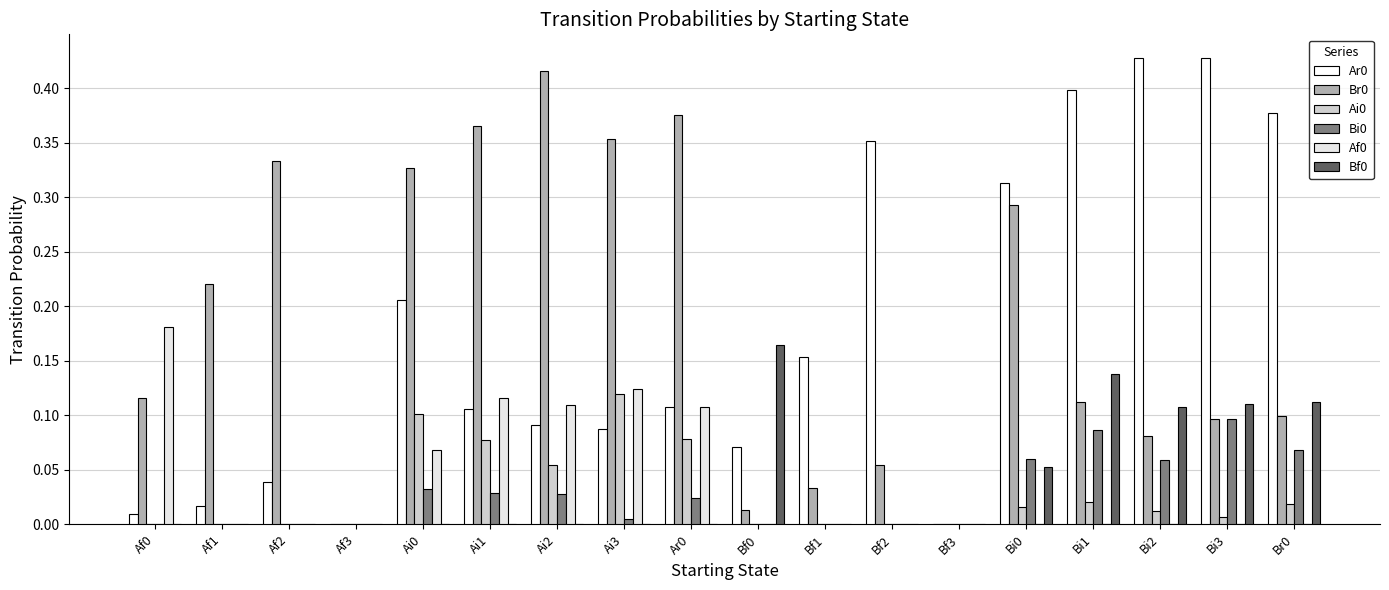

Is it true that Ar0 equals 0.1 at Ai3?

True